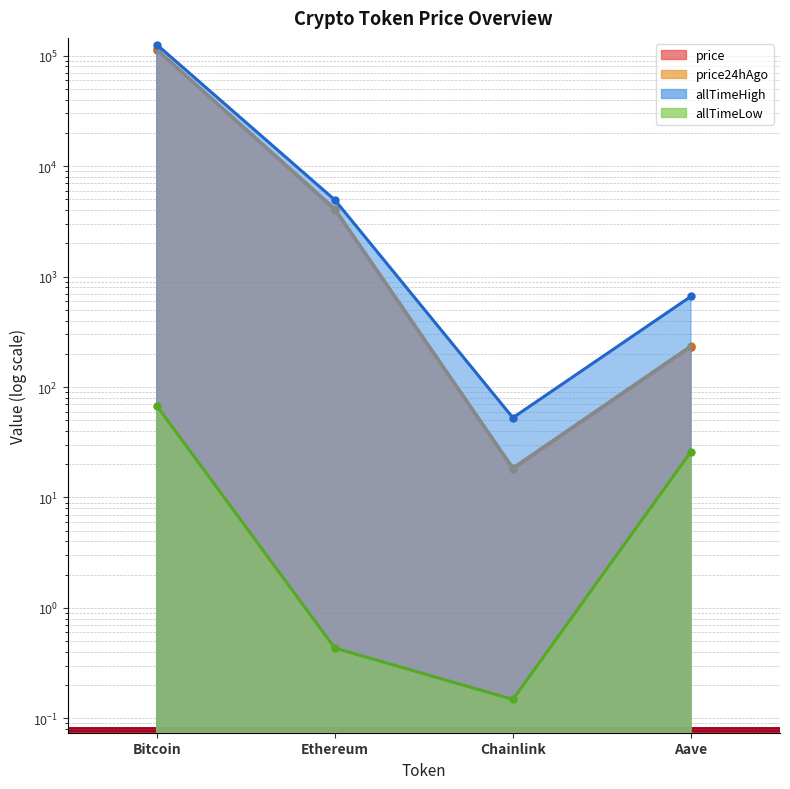

True or false: price24hAgo has more than 0 interior local peaks.

False